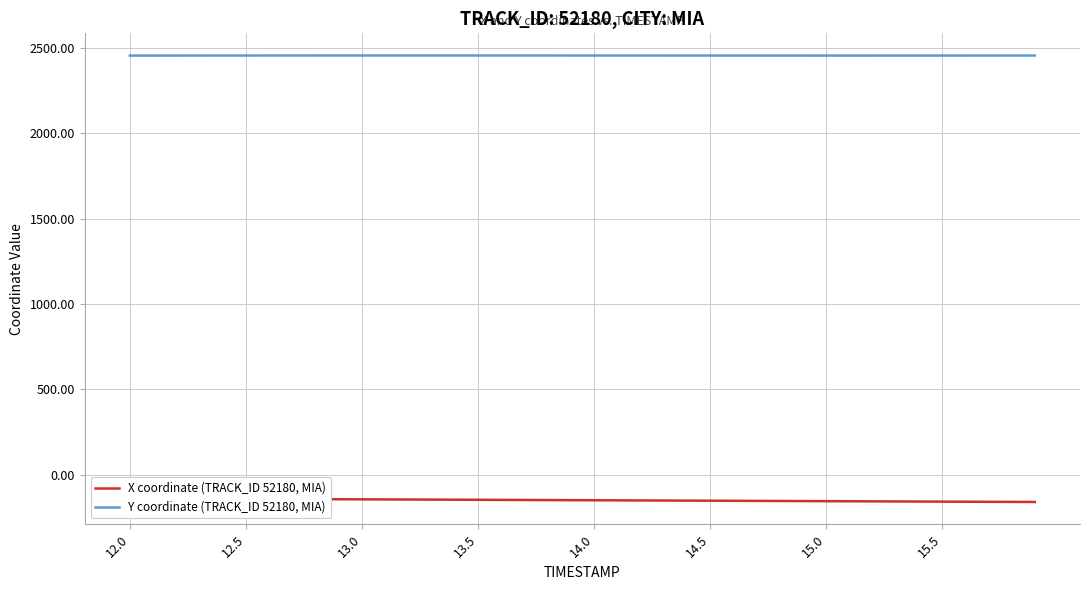

What is the average value of the X coordinate (TRACK_ID 52180, MIA) series?

-148.9